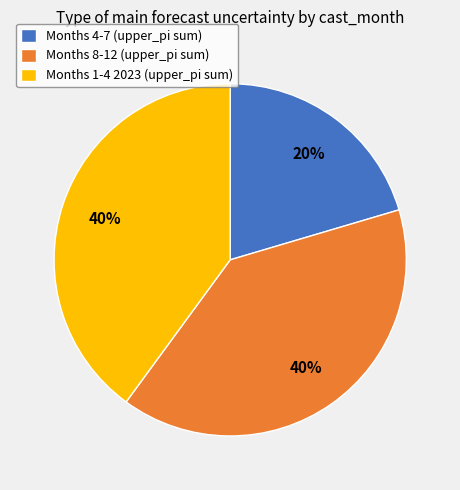

Which slice is the smallest?

Months 4-7 (upper_pi sum)